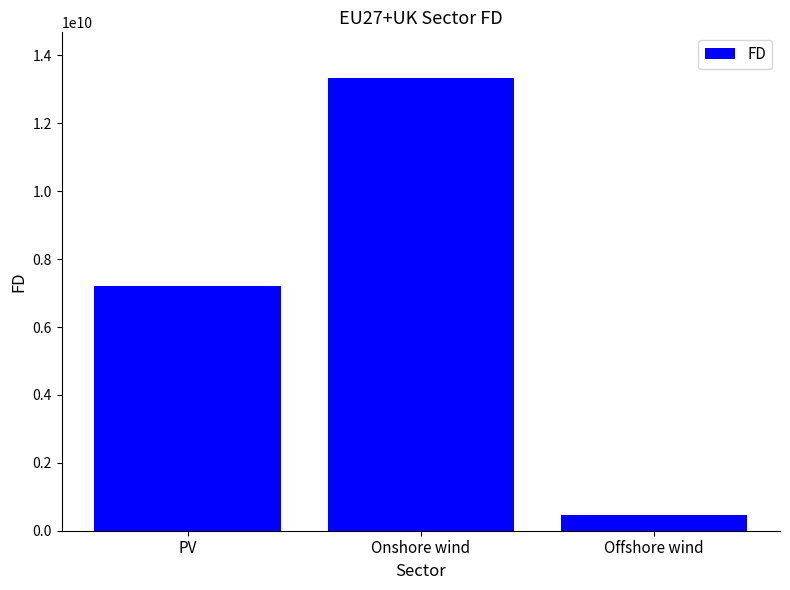

What is the average value?

7002397877.8